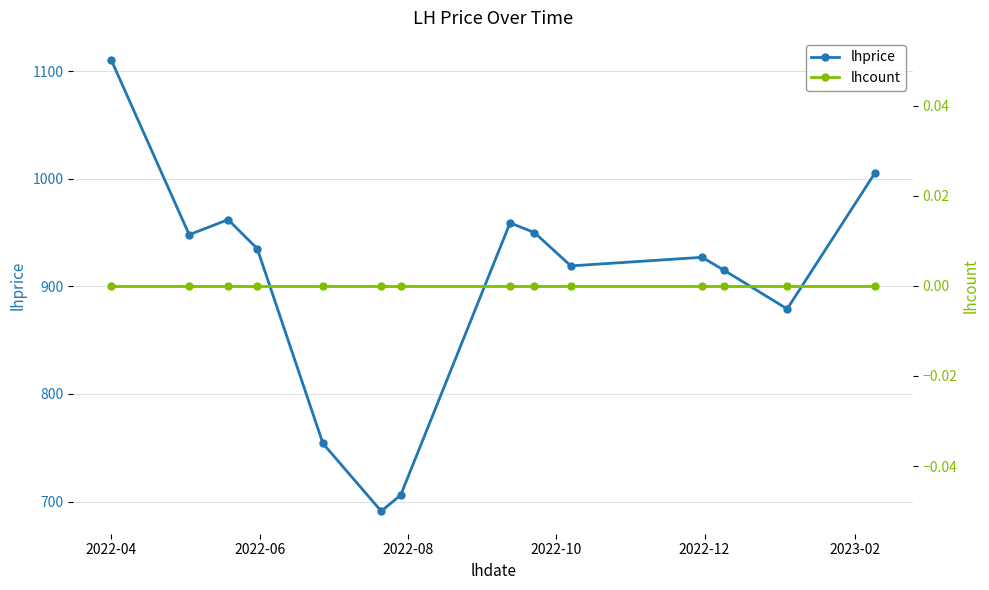

True or false: lhprice and lhcount intersect in this chart.

False